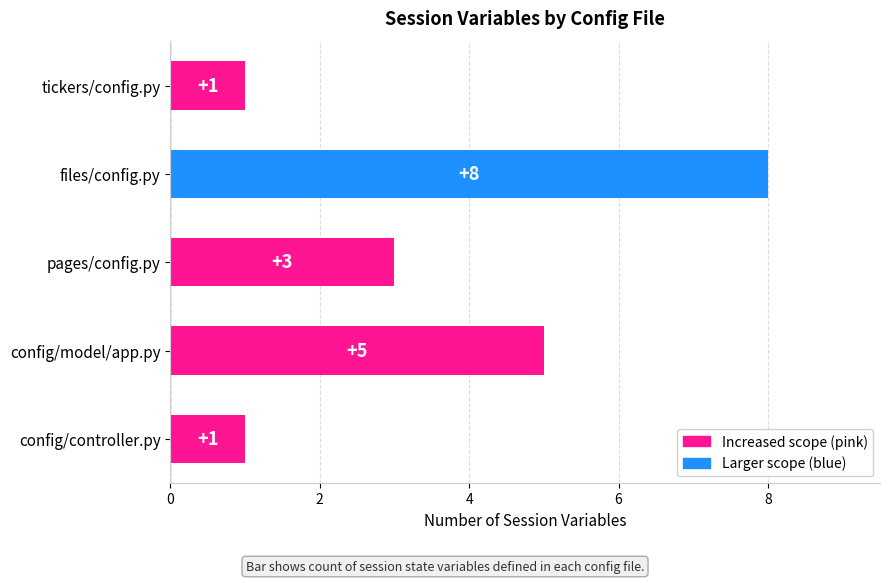

The value at config/controller.py is 1. True or false?

True